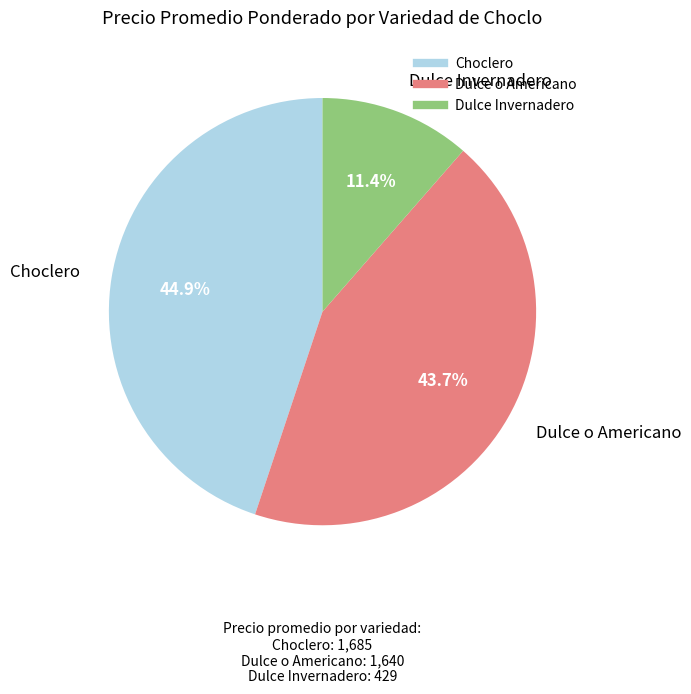

Is there a majority slice in this chart?

No